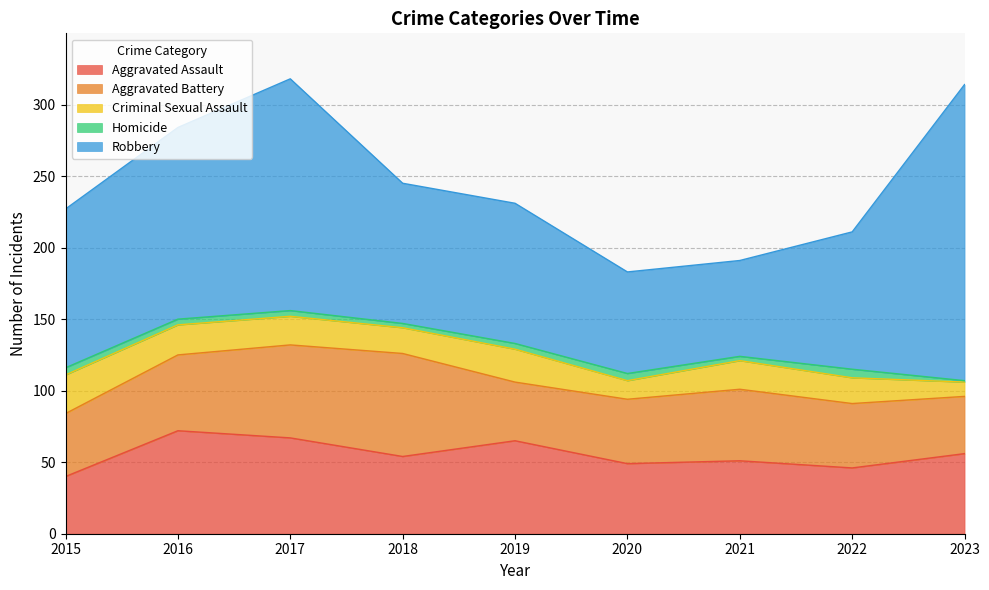

What are all the series names shown in the legend?

Aggravated Assault, Aggravated Battery, Criminal Sexual Assault, Homicide, Robbery